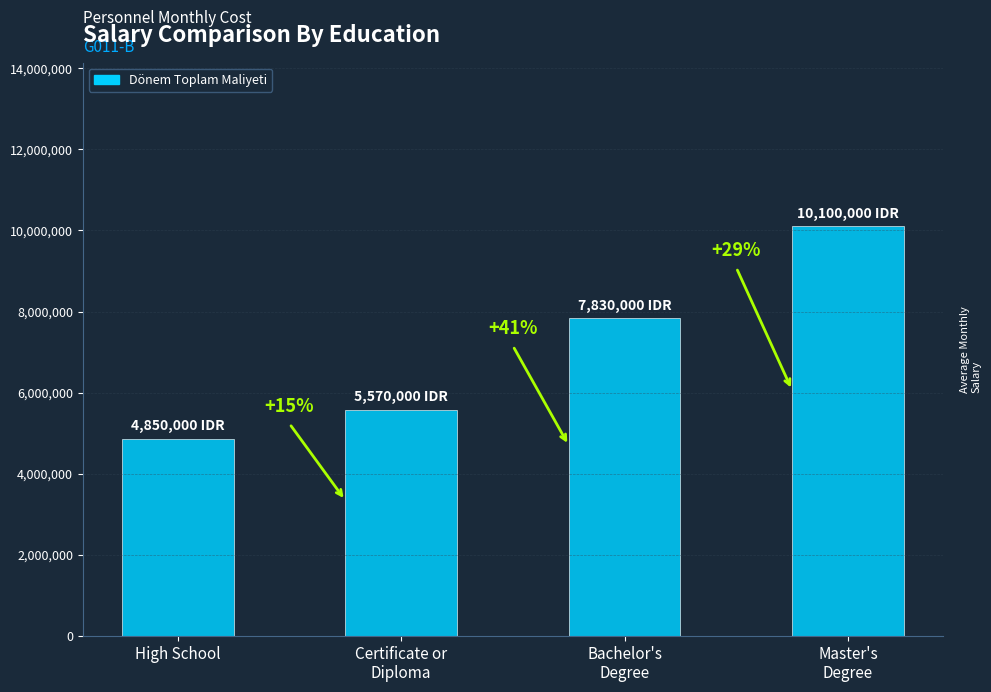

What is the difference between the second highest and minimum values?

2980000